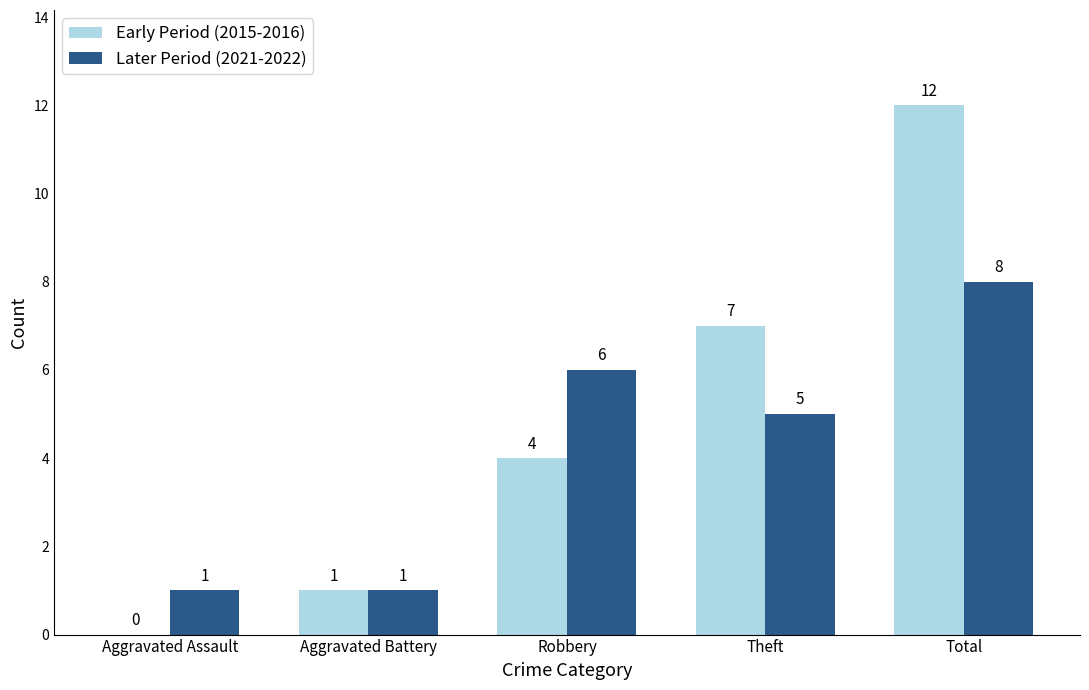

Reading left to right, list all the values displayed in this chart.

Early Period (2015-2016): Aggravated Assault=0	Aggravated Battery=1	Robbery=4	Theft=7	Total=12
Later Period (2021-2022): Aggravated Assault=1	Aggravated Battery=1	Robbery=6	Theft=5	Total=8